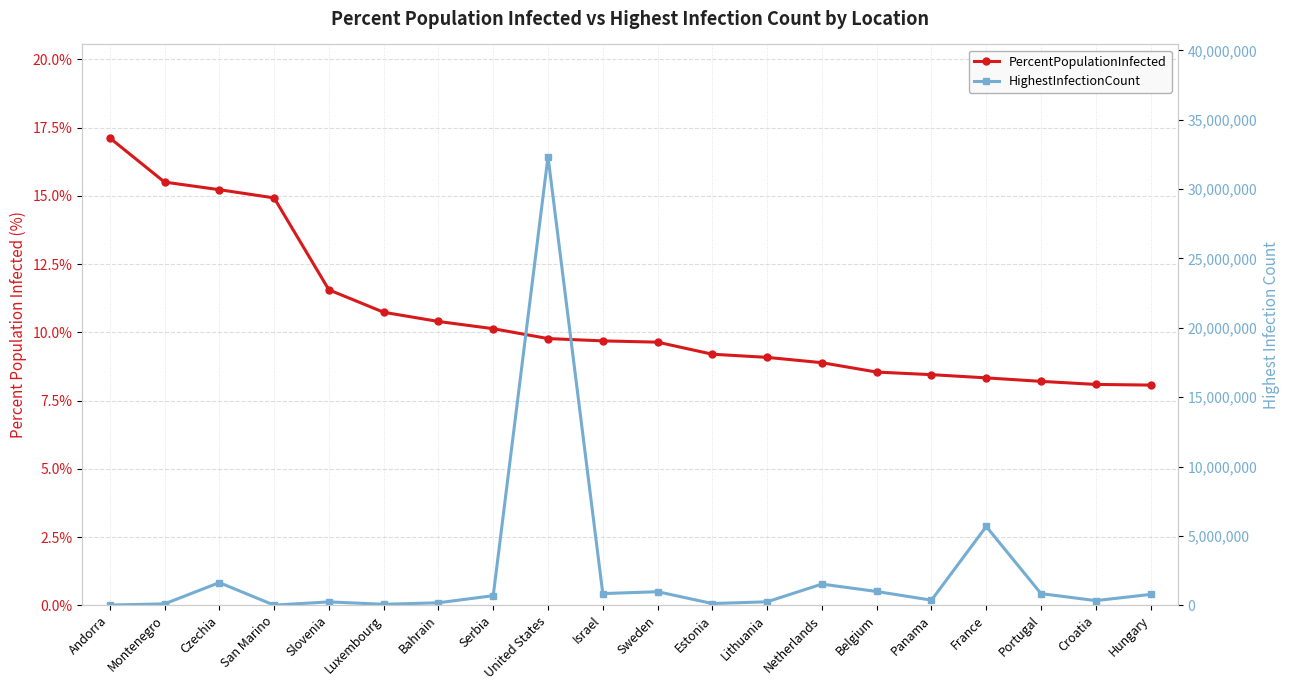

At which category does HighestInfectionCount reach its first local valley?

San Marino